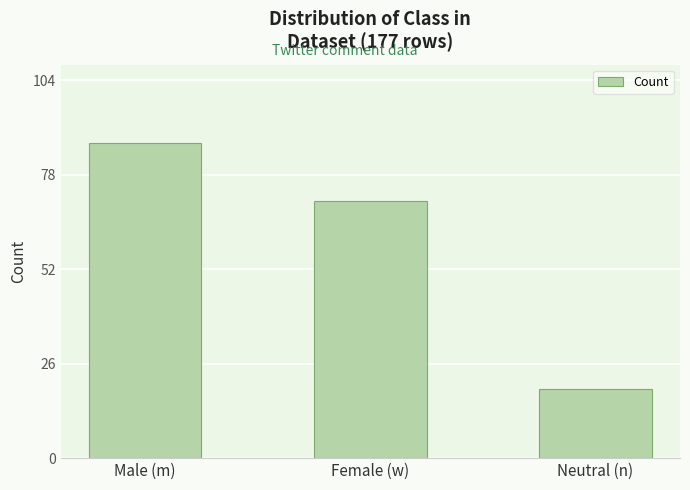

The value at Female (w) is 71. True or false?

True